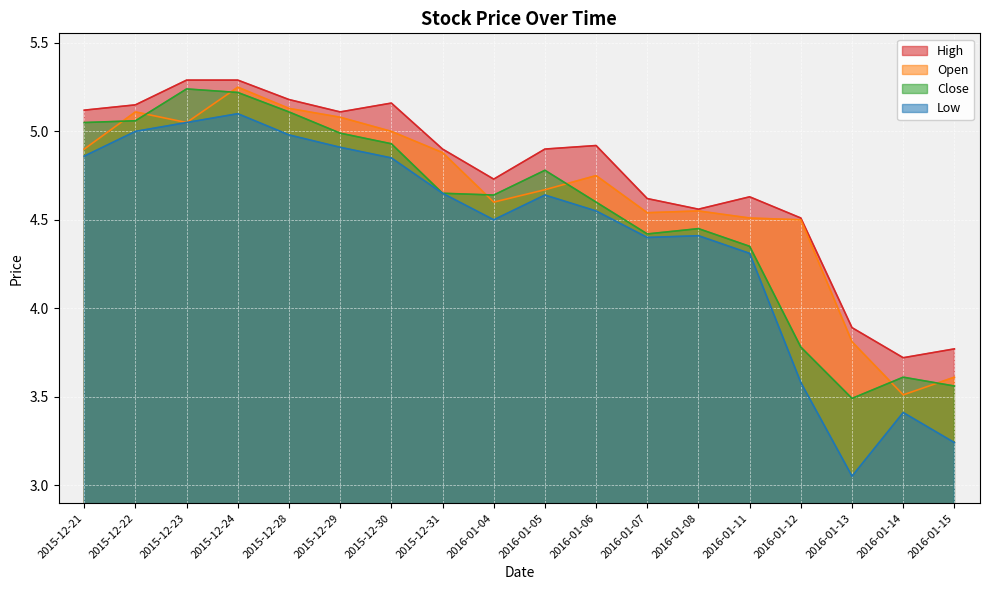

List the labels in order of High value, smallest first.

2016-01-14, 2016-01-15, 2016-01-13, 2016-01-12, 2016-01-08, 2016-01-07, 2016-01-11, 2016-01-04, 2015-12-31, 2016-01-05, 2016-01-06, 2015-12-29, 2015-12-21, 2015-12-22, 2015-12-30, 2015-12-28, 2015-12-23, 2015-12-24